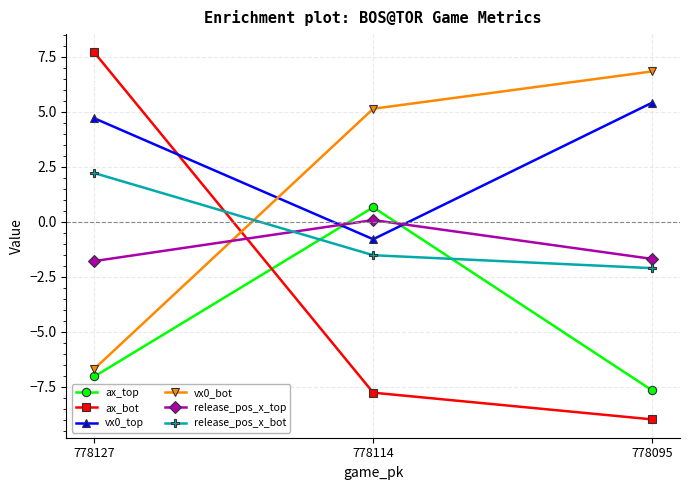

At which category is the sum across all series the highest?

778127